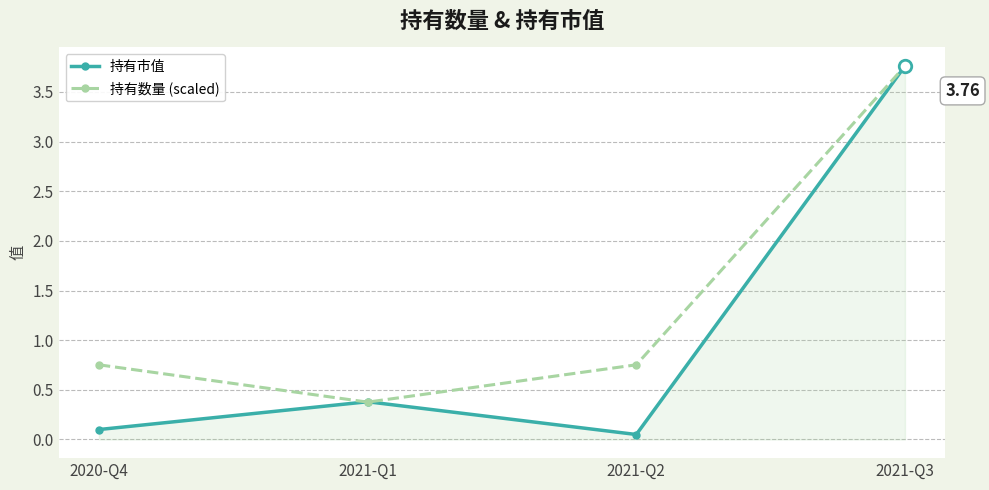

How many lines are shown in the chart?

2